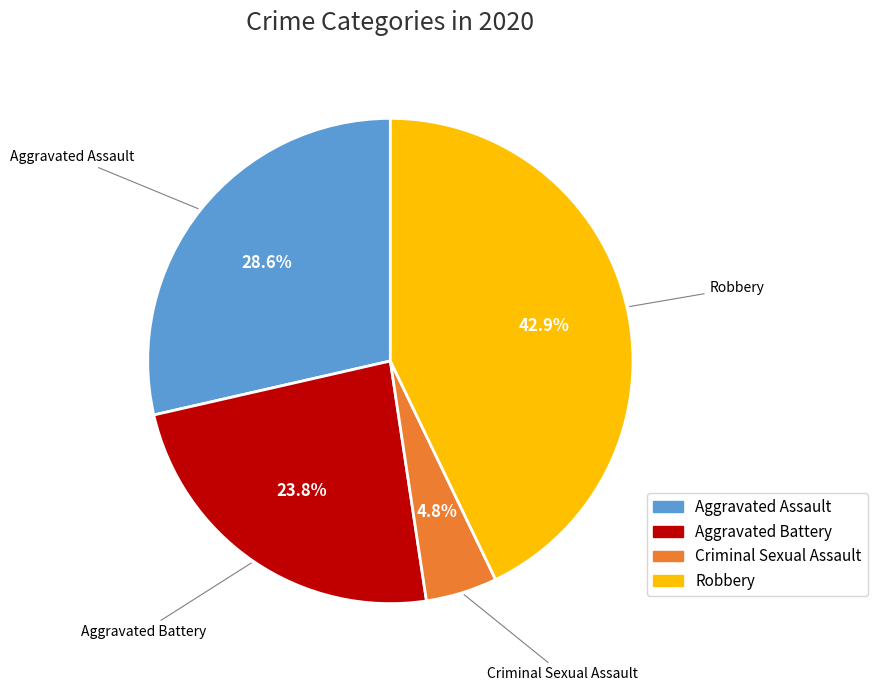

What is the ratio of the value at Robbery to the value at Aggravated Battery?

1.8